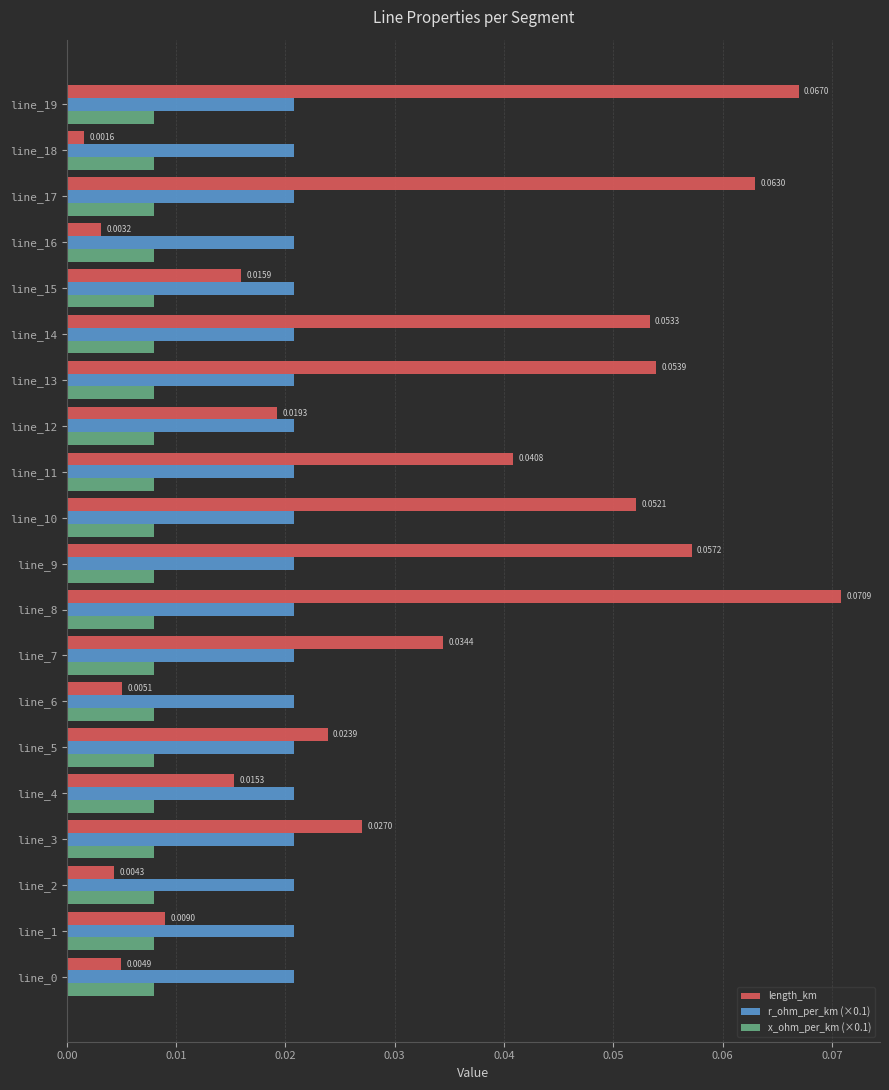

List the series in order of their overall mean, highest first.

length_km, r_ohm_per_km (×0.1), x_ohm_per_km (×0.1)